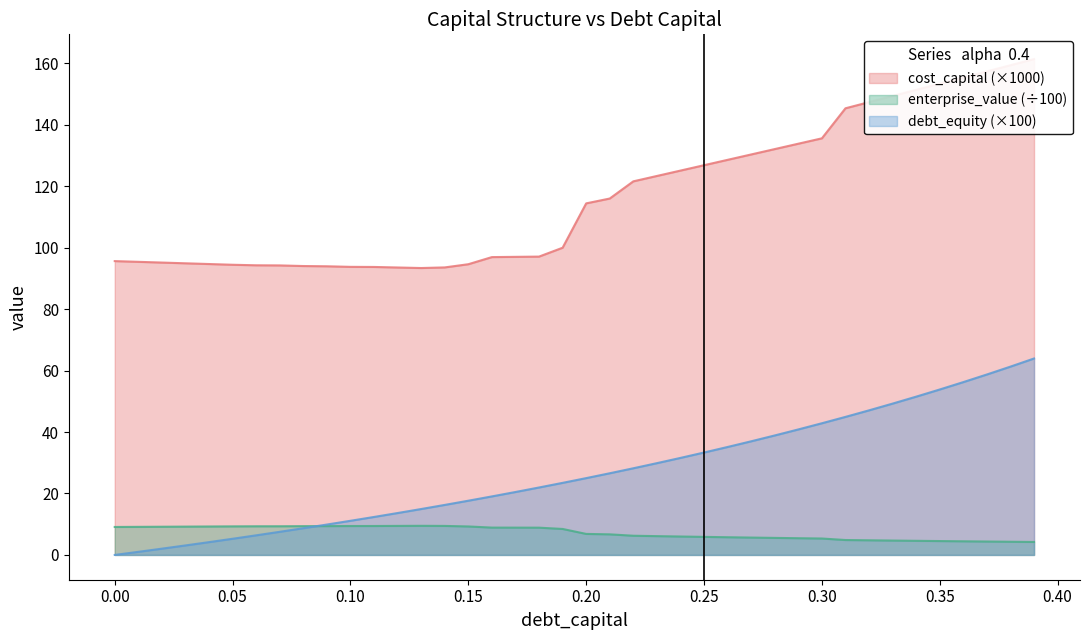

Does the chart display data point markers on the line(s)?

No